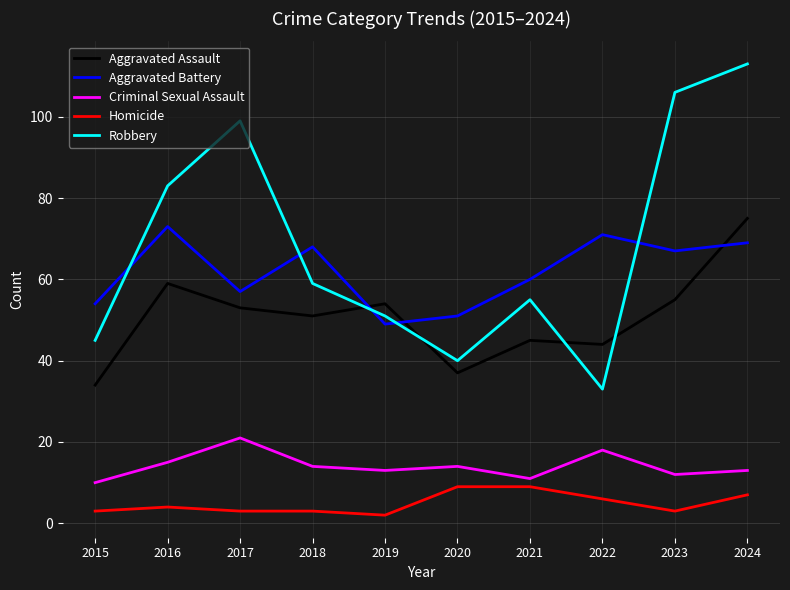

Is this an area chart (filled region under the line)?

No